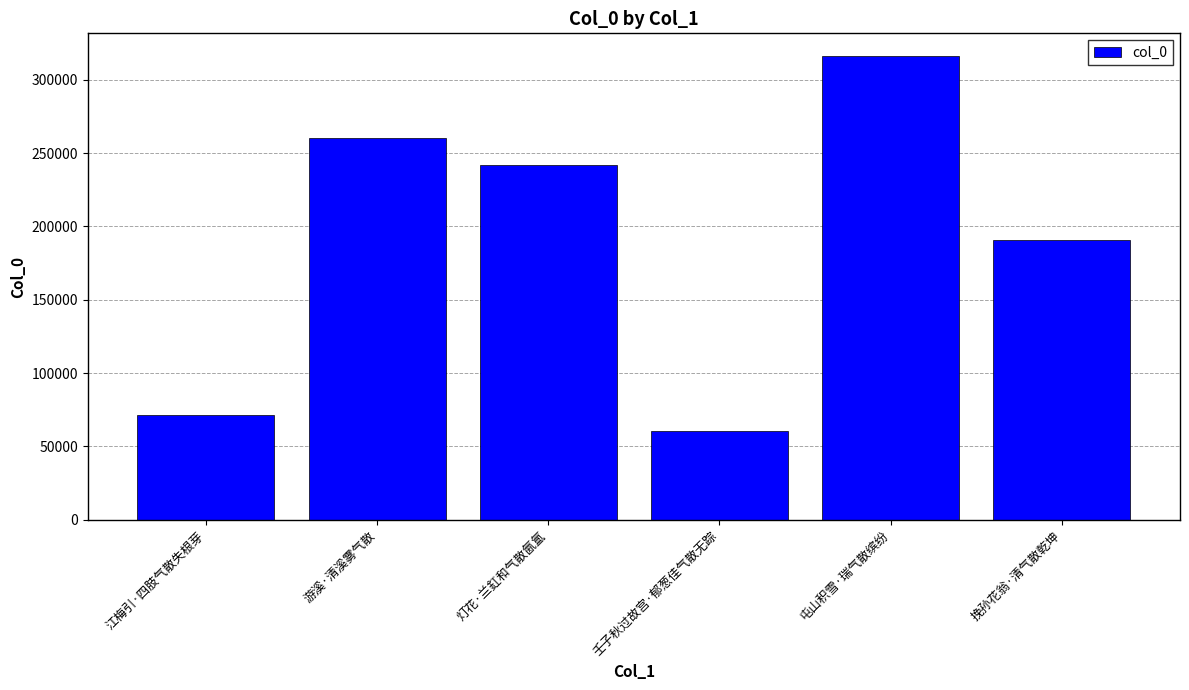

What is the maximum value shown in the chart?

315923